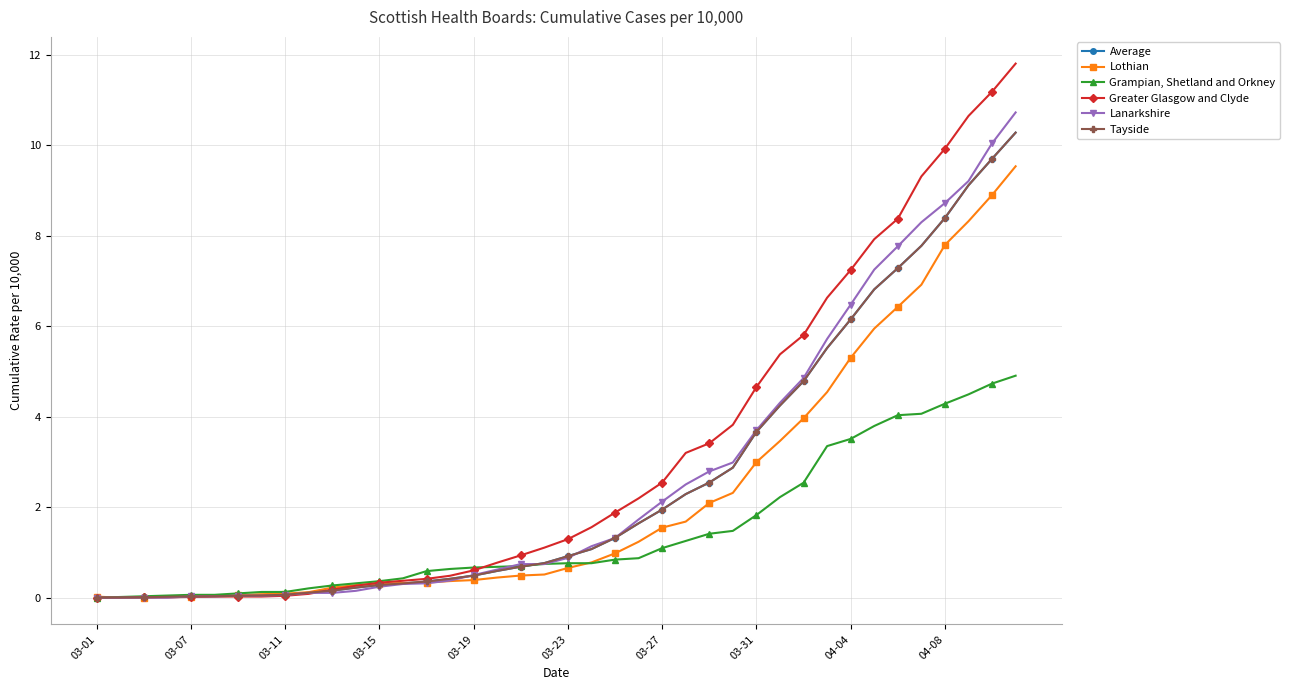

At how many categories does at least one series exceed 5?

11